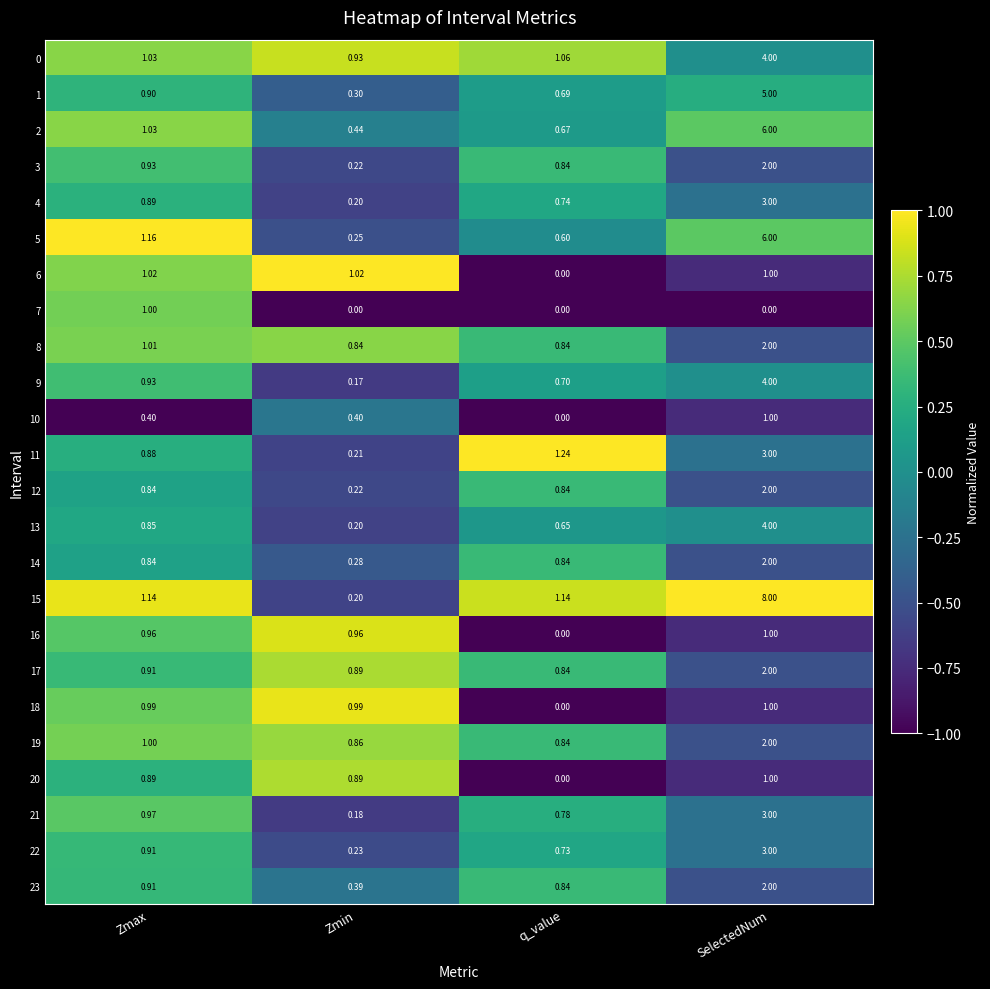

How many categories are shown in the chart?

4